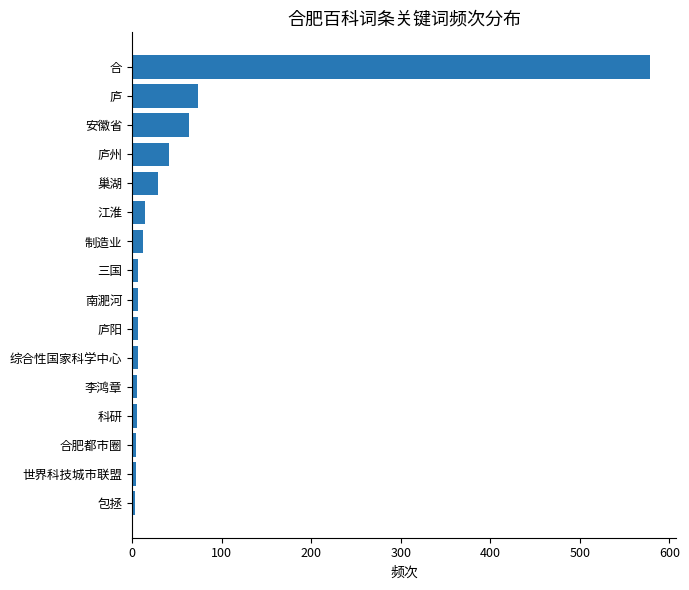

What is the greatest value displayed?

578